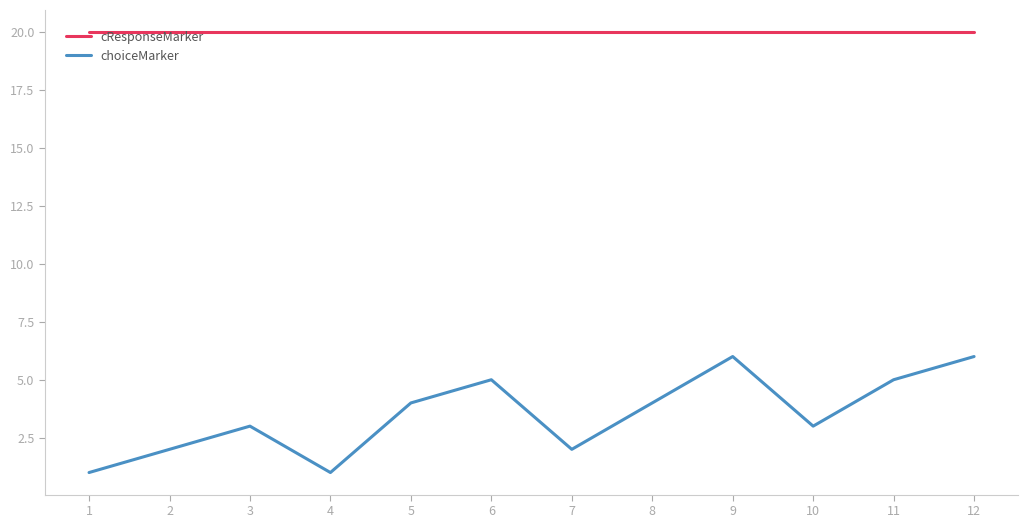

Read the cResponseMarker value at 2.

20